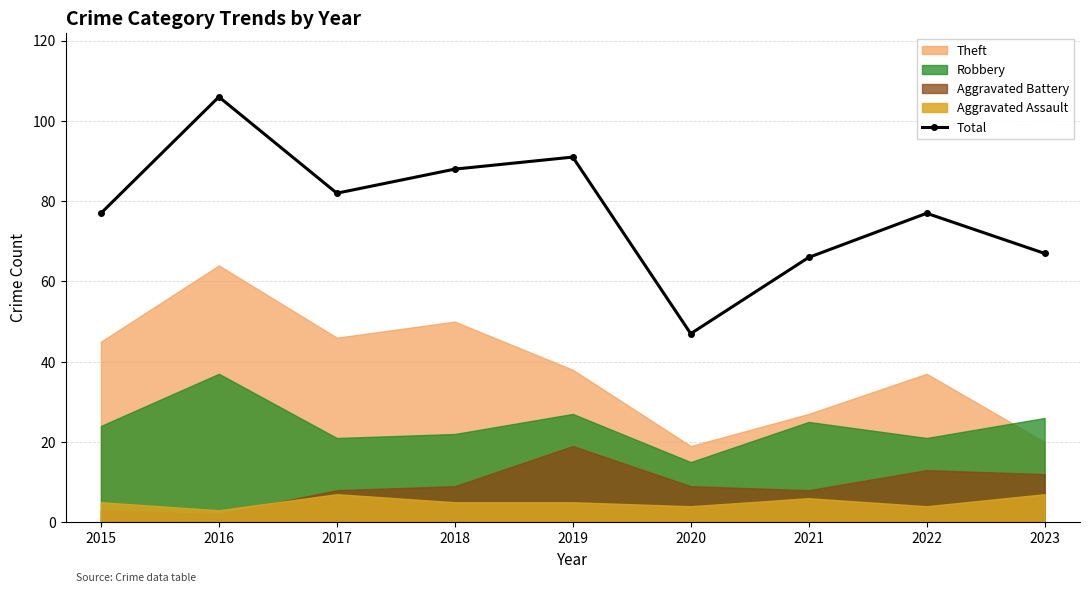

The chart shows a value of 173 at 2016. True or false?

False